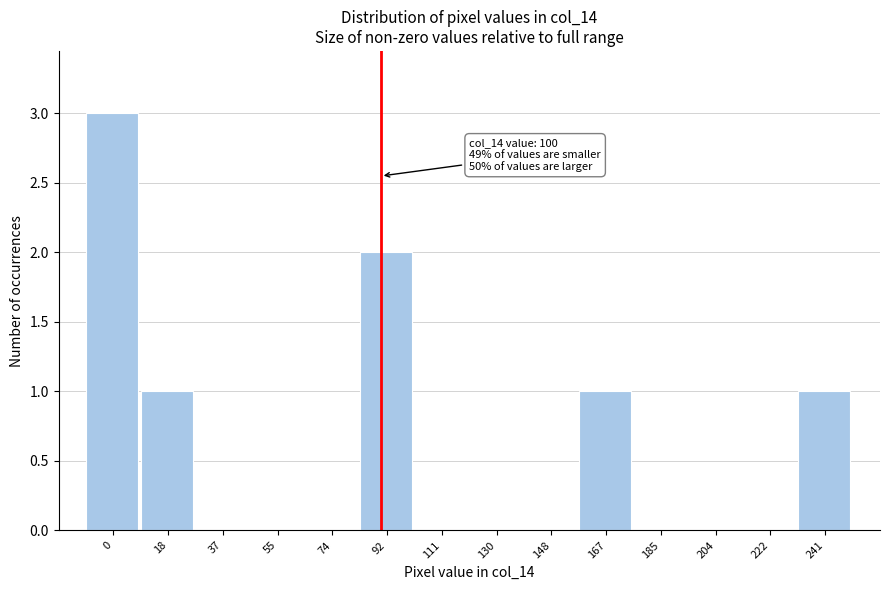

Reading left to right, extract all data points from this chart.

0=3	18=1	37=0	55=0	74=0	92=2	111=0	130=0	148=0	167=1	185=0	204=0	222=0	241=1